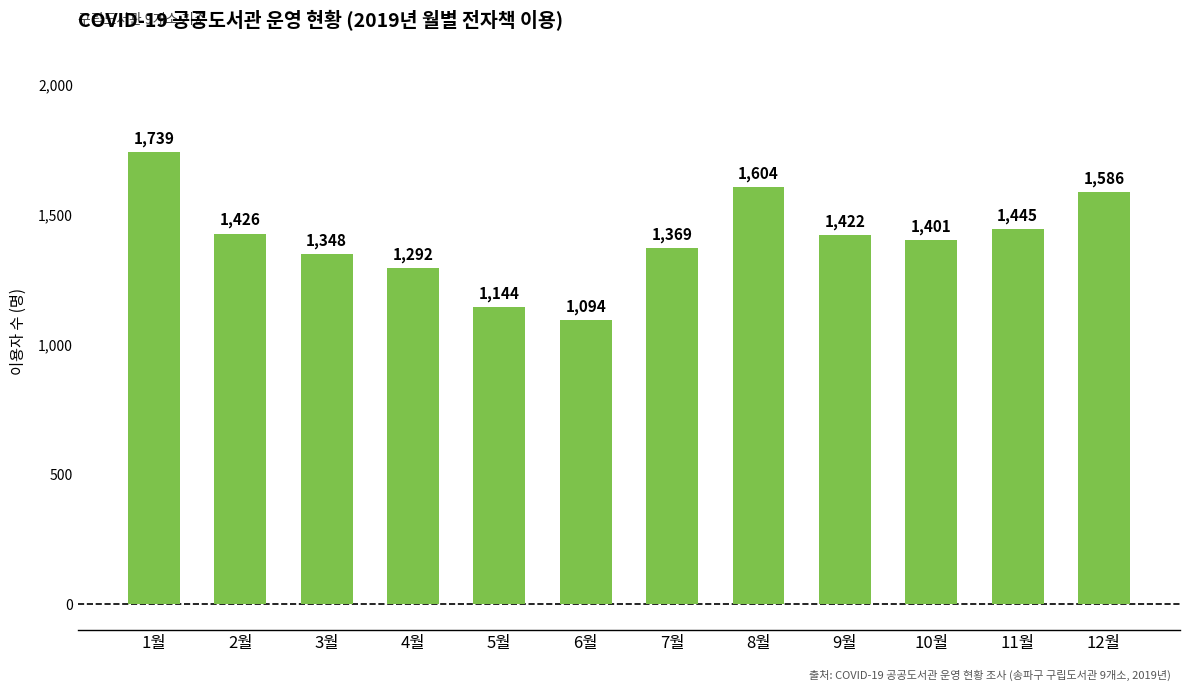

What position from the left is 9월?

9